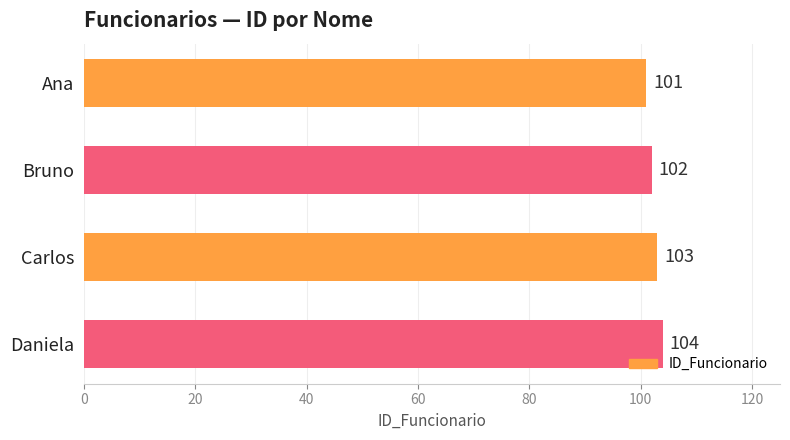

Is it true that the value at Bruno is 102?

True